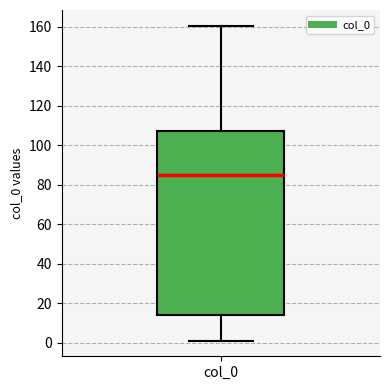

Where does the upper whisker of the box for col_0 end on the y-axis? The values are not printed on the chart, so give them approximately, as read against the axis.

160